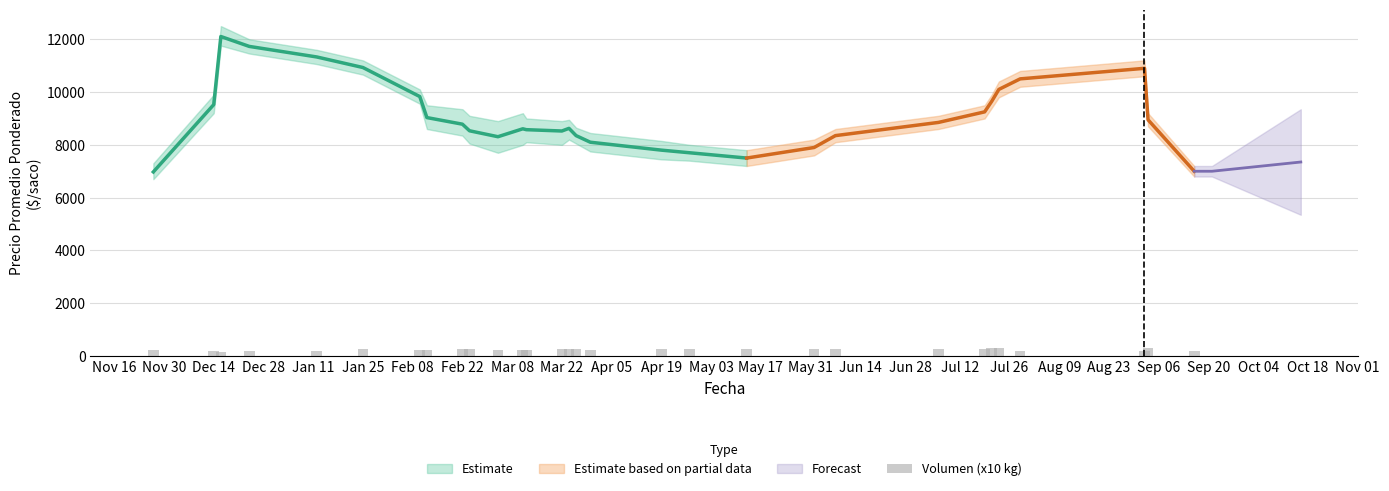

Where does the data first go above 250?

Jan 25